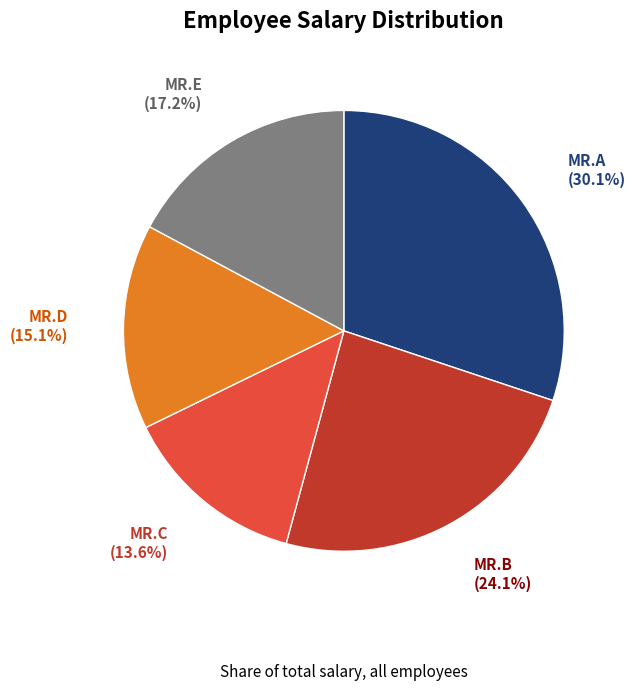

Is there any slice that represents more than half of the pie?

No